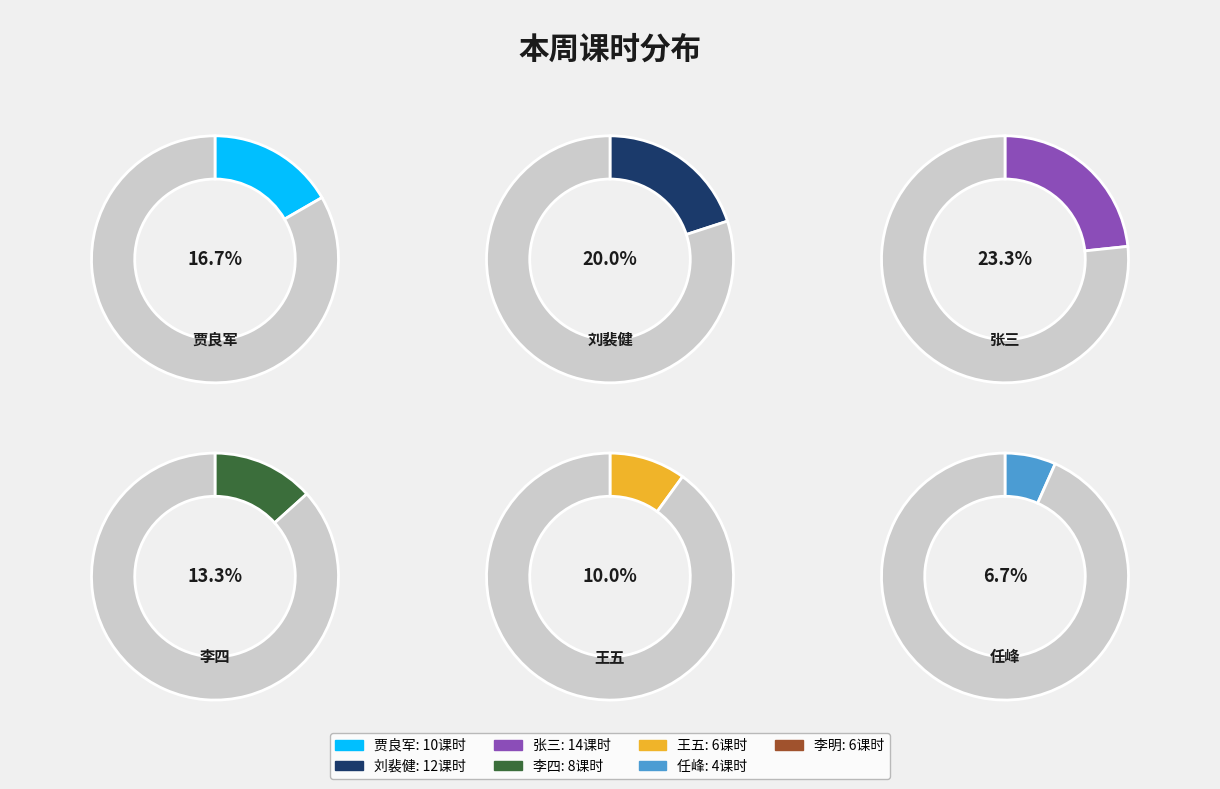

To the nearest percent, what is the average slice percentage?

14%